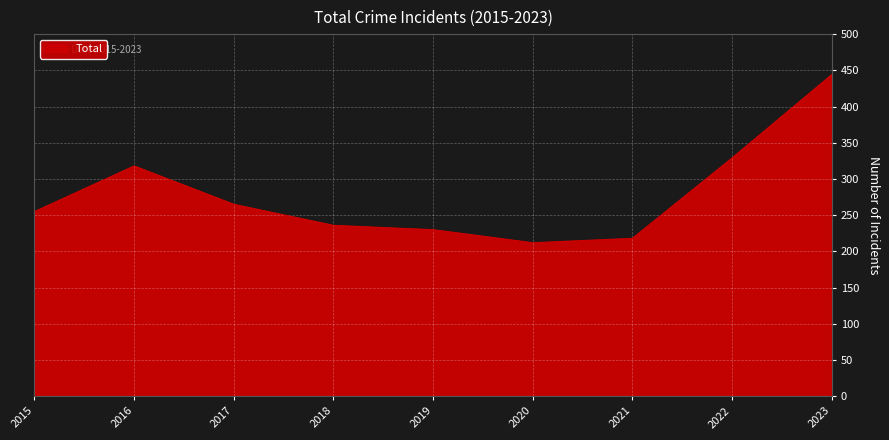

Count the number of data series in this chart.

1